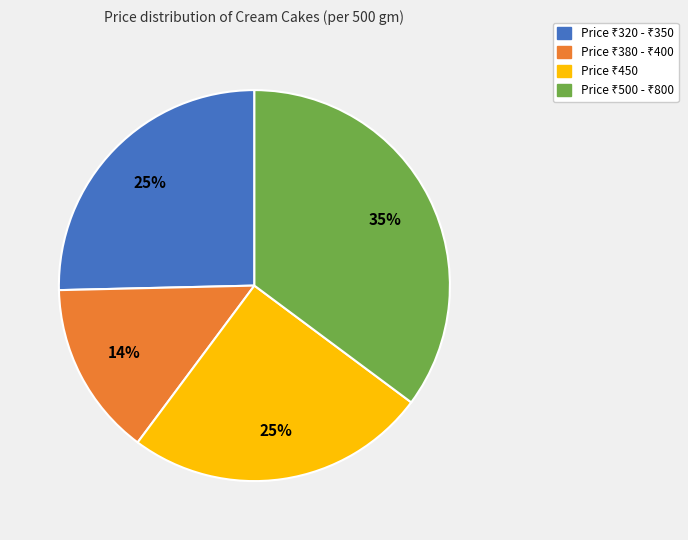

Is there a majority slice in this chart?

No